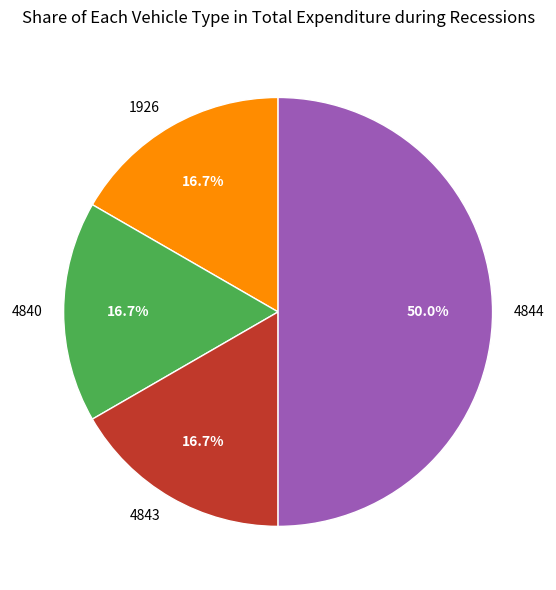

Combined, do 4840 and 1926 account for over 50%?

No